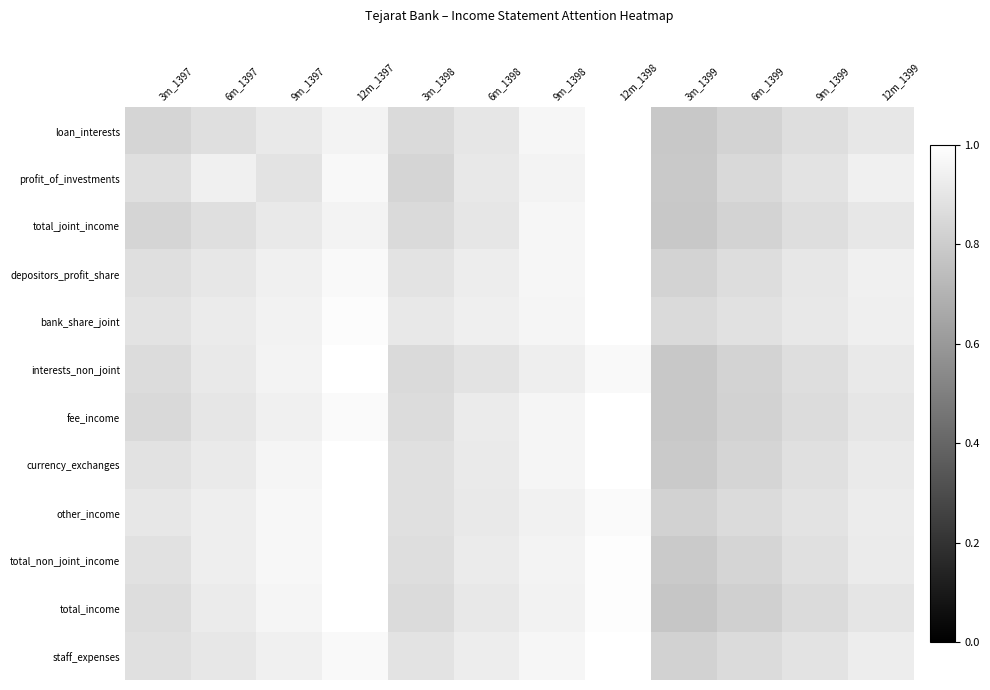

Between 12m_1399 and 3m_1399, which is larger?

12m_1399